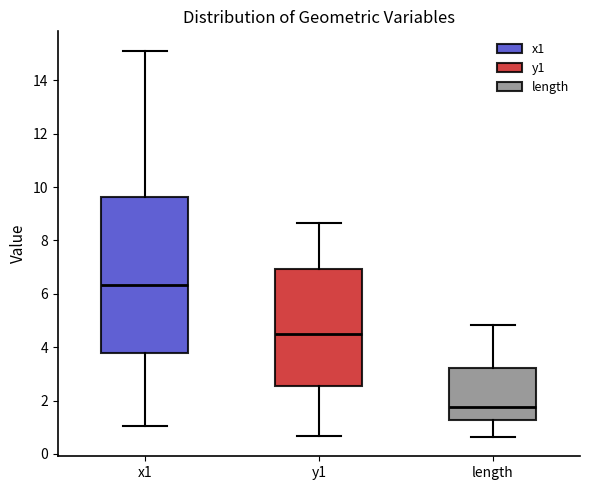

Which box is the tallest, from its lower edge to its upper edge?

x1